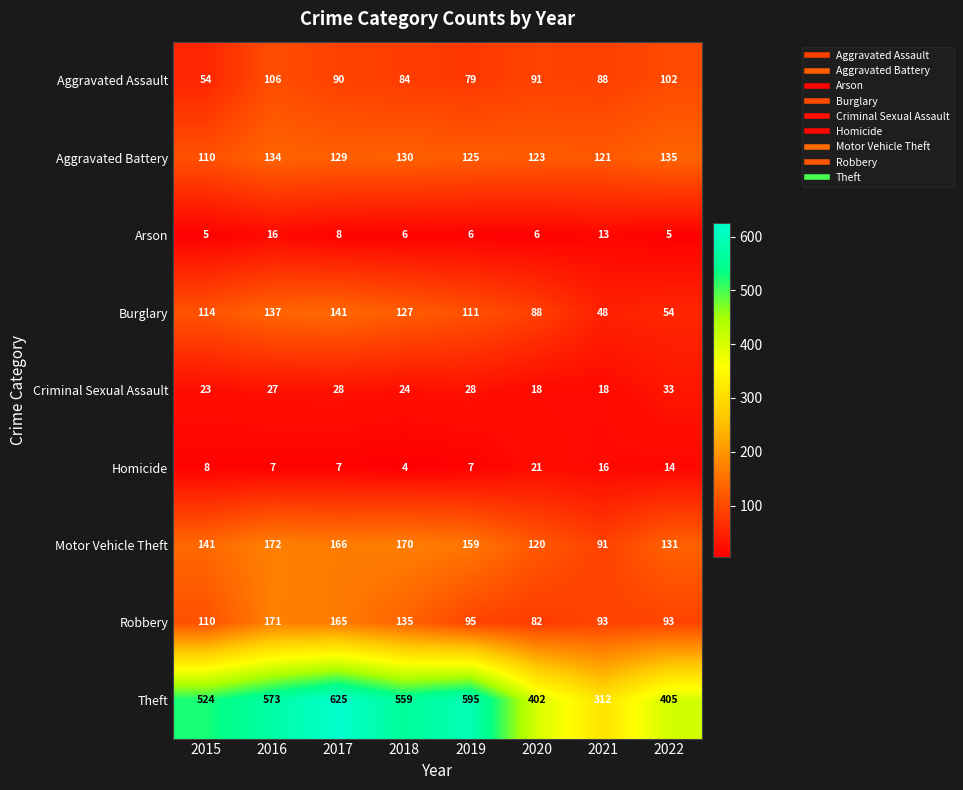

Is it true that Aggravated Battery equals 134 at 2016?

True